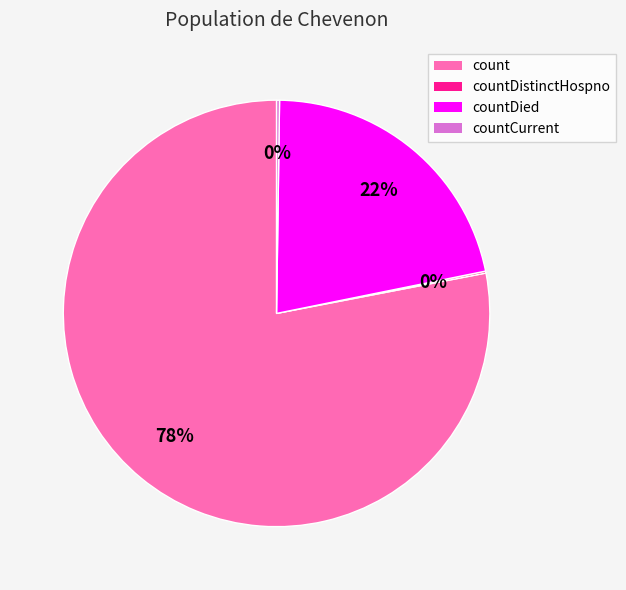

Is there a majority slice in this chart?

Yes